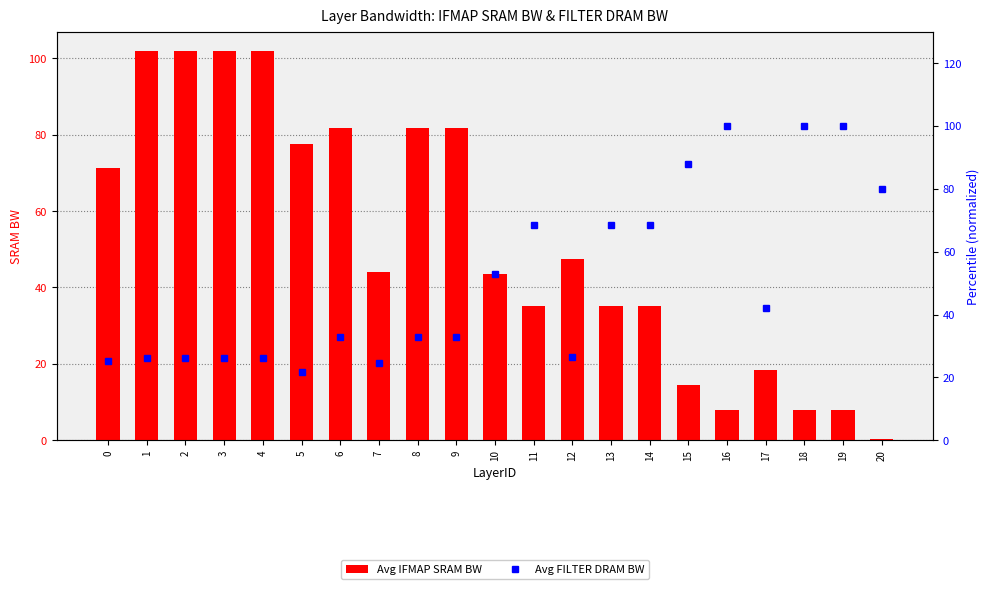

What is the approximate value of Avg IFMAP SRAM BW at 8?

81.8